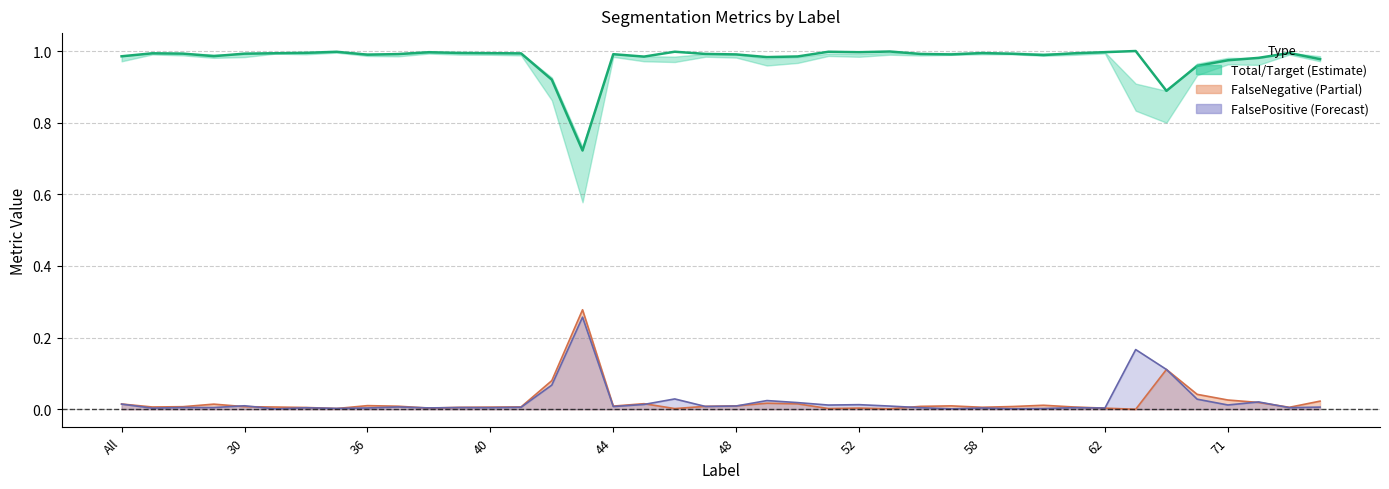

Which series changed the most between 42 and 69?

FalsePositive